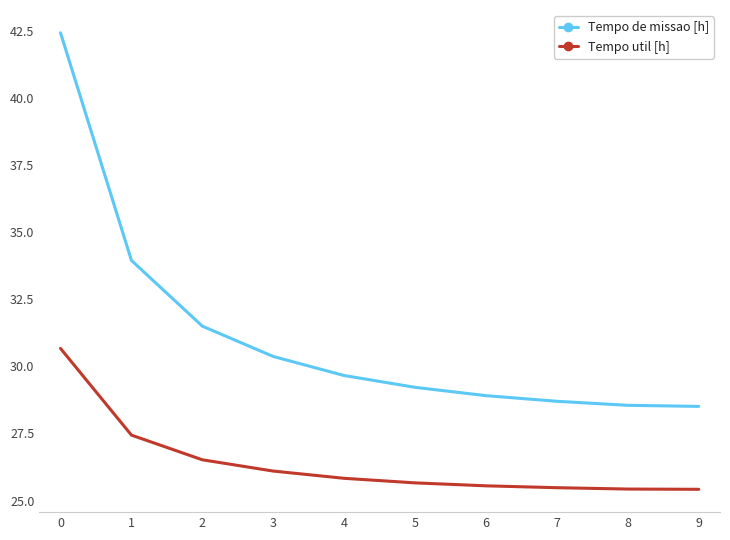

Between 1 and 5, which series saw the biggest shift?

Tempo de missao [h]